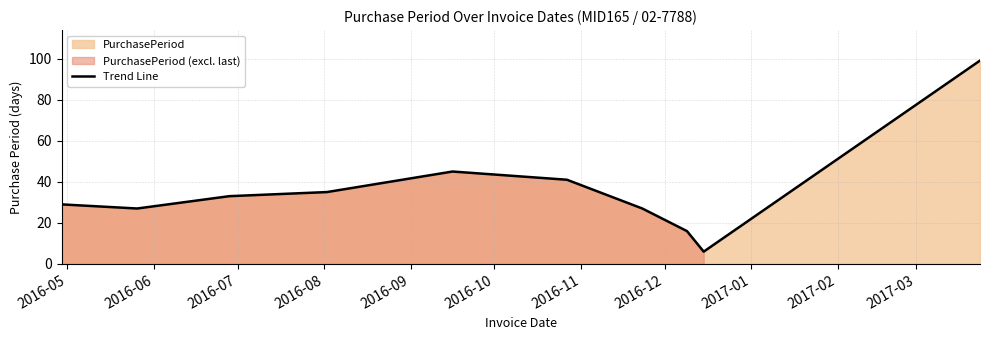

True or false: the data shows 7 at 2016-06.

False